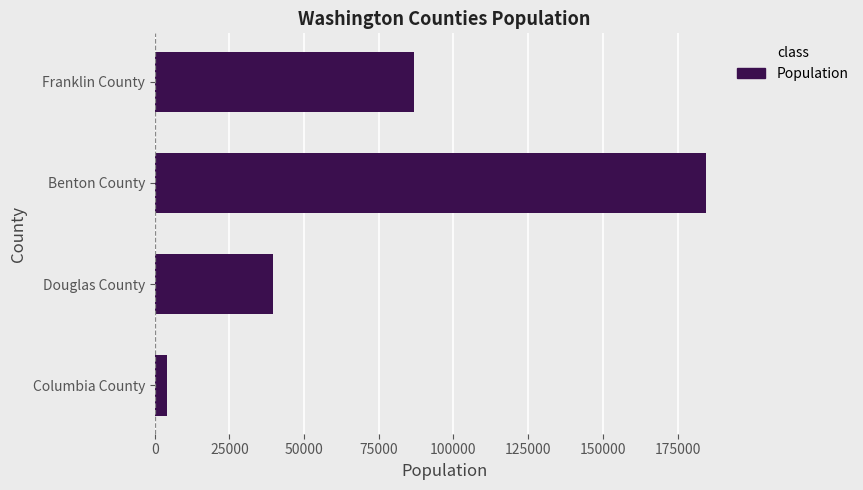

What is the average value?

78657